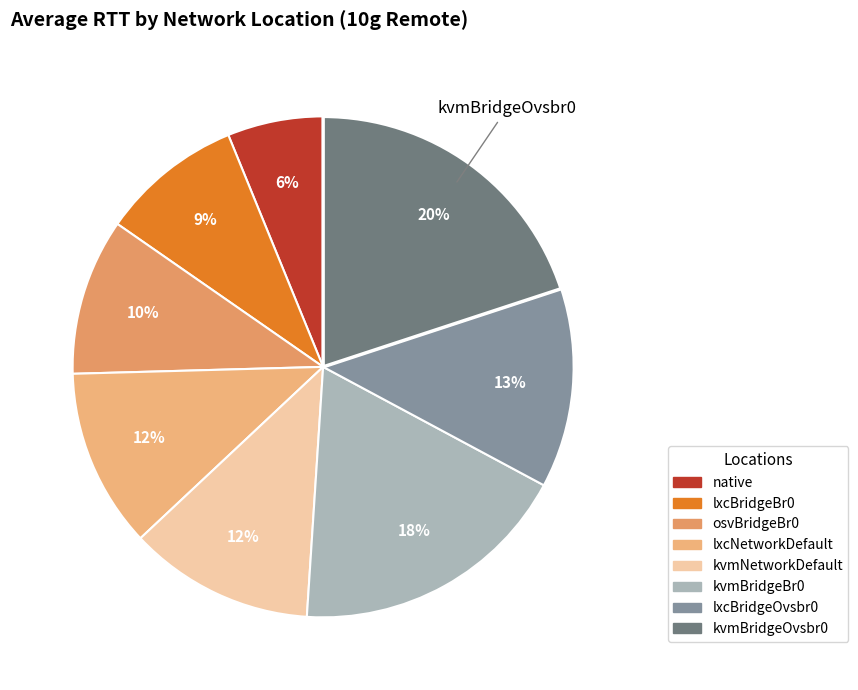

What percentage is the kvmBridgeOvsbr0 slice, to the nearest percent?

20%